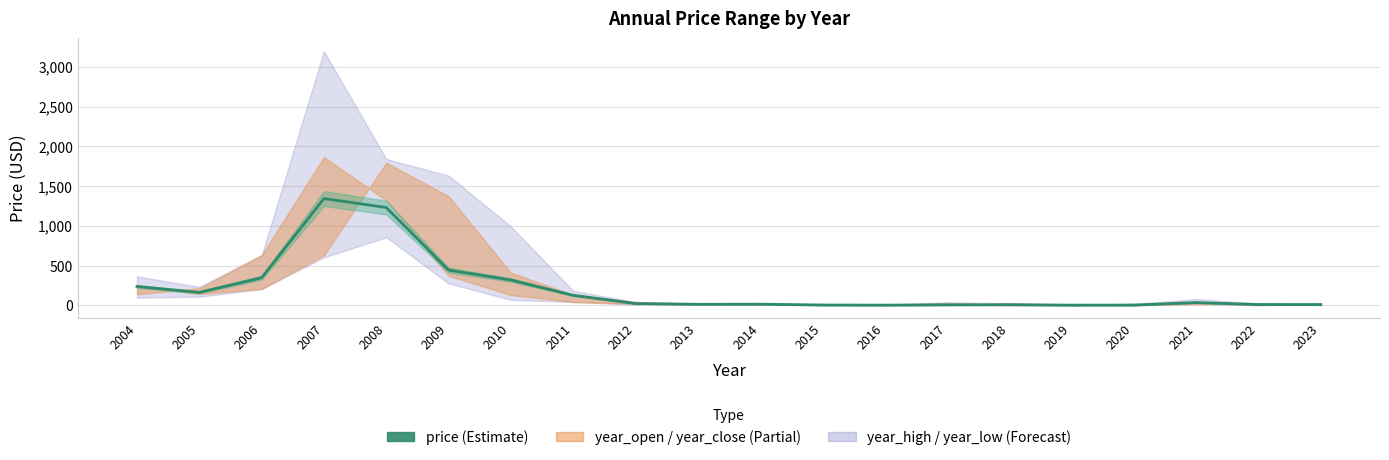

The value at 2005 is 162.5. True or false?

True